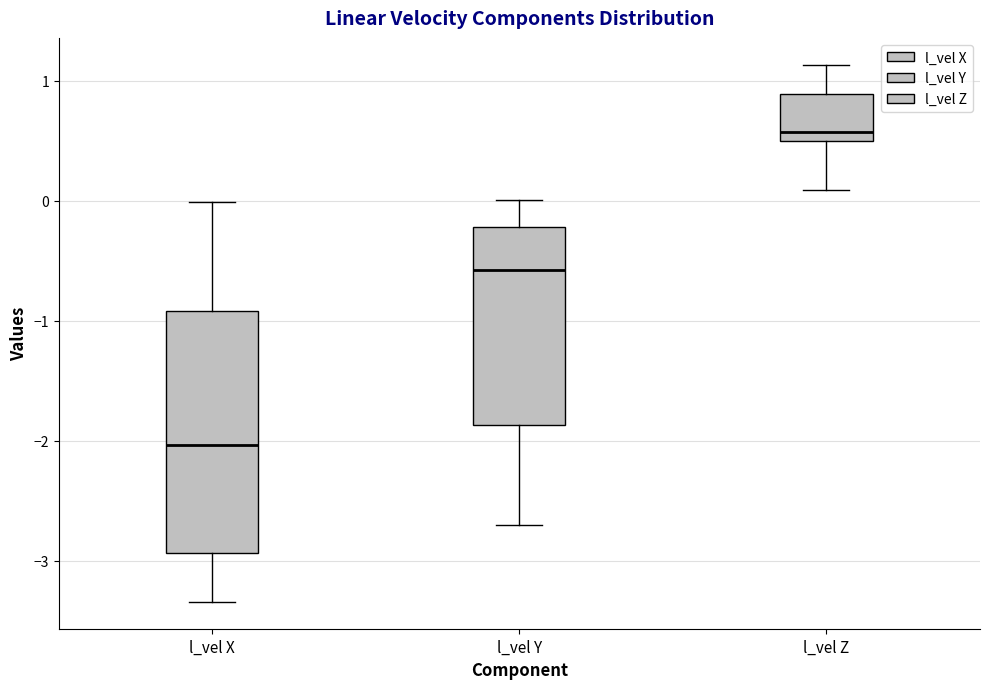

Which box's median line is the highest?

l_vel Z